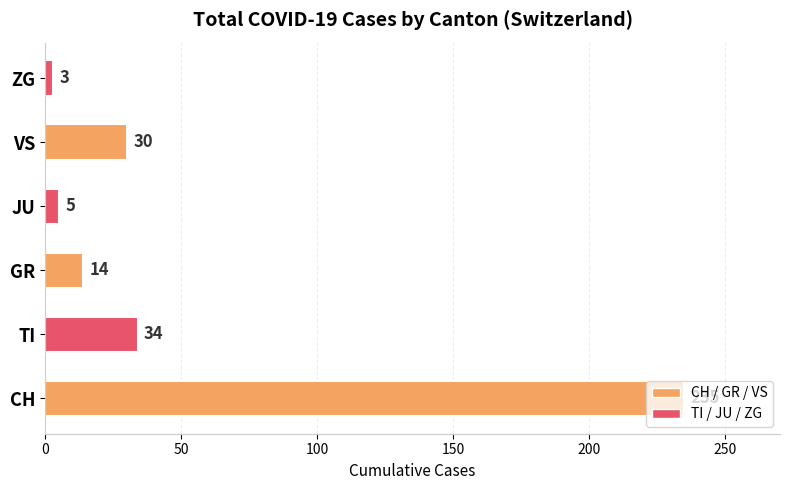

Approximately how many times larger is the value at CH compared to GR?

16.8